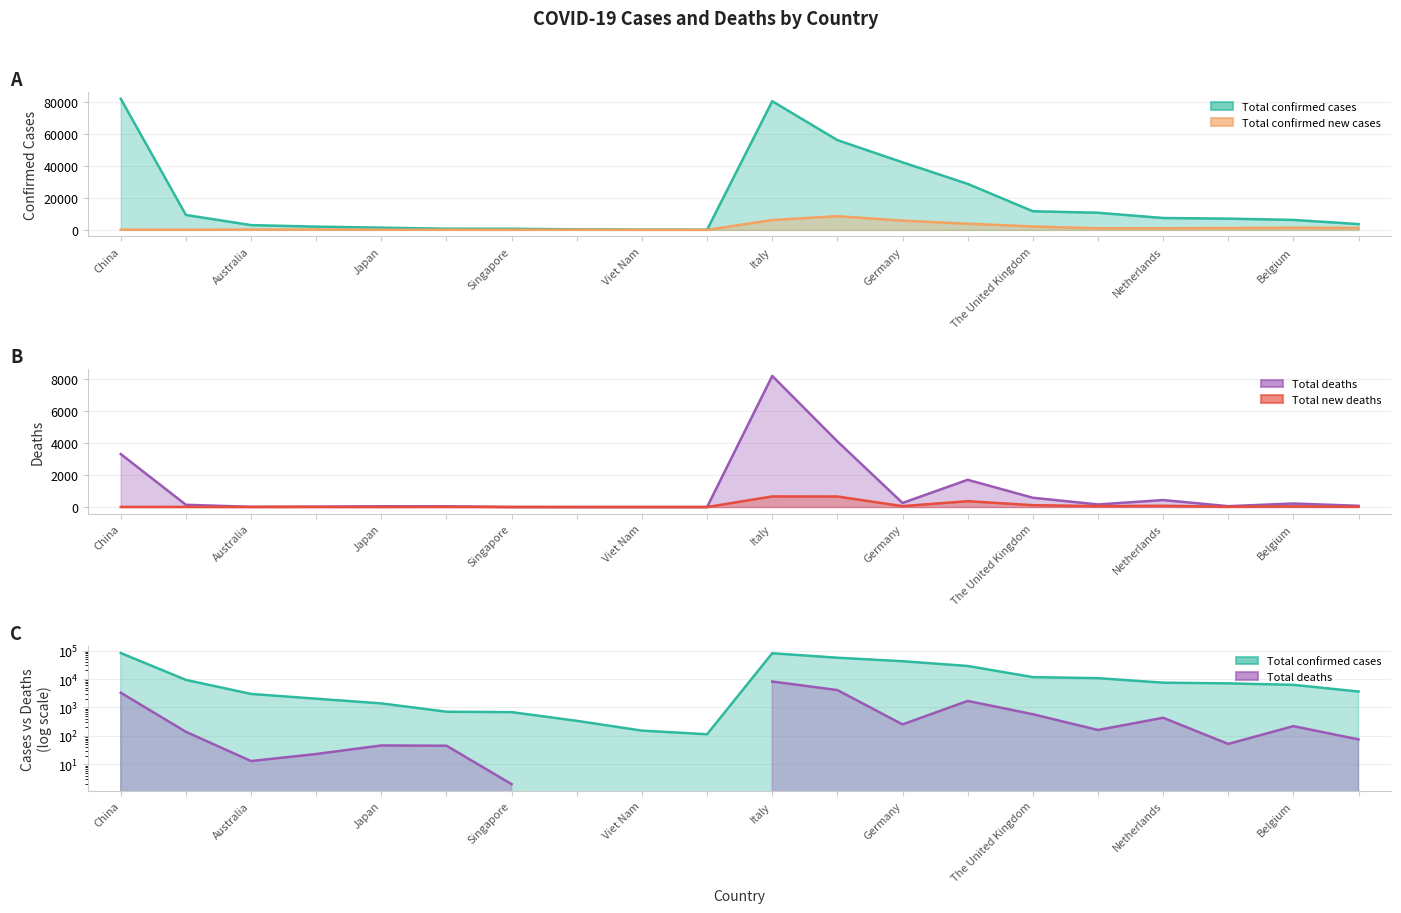

What position from the right is Switzerland?

5